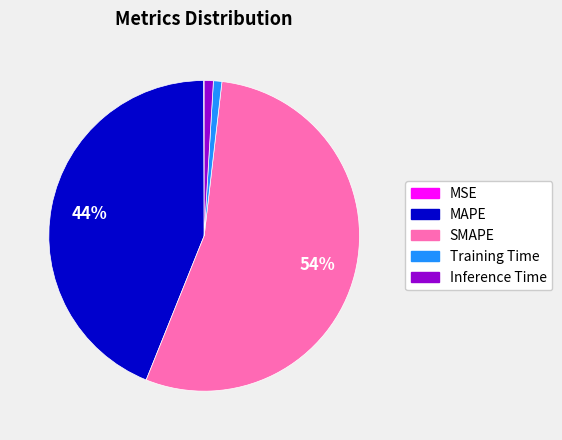

The Inference Time slice represents 1% of the pie. True or false?

True